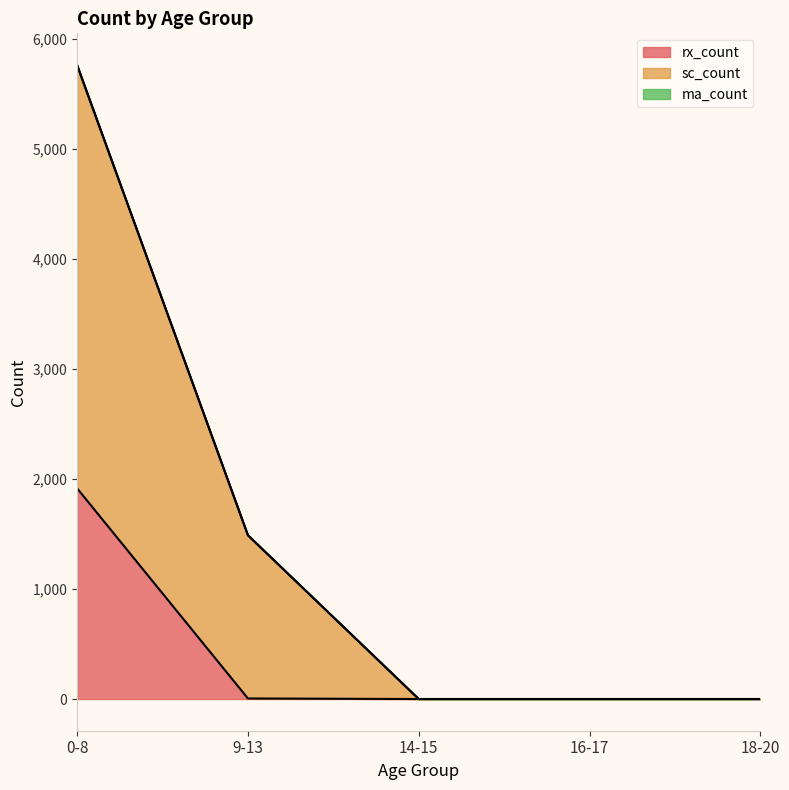

At which category is the sum across all series the highest?

0-8